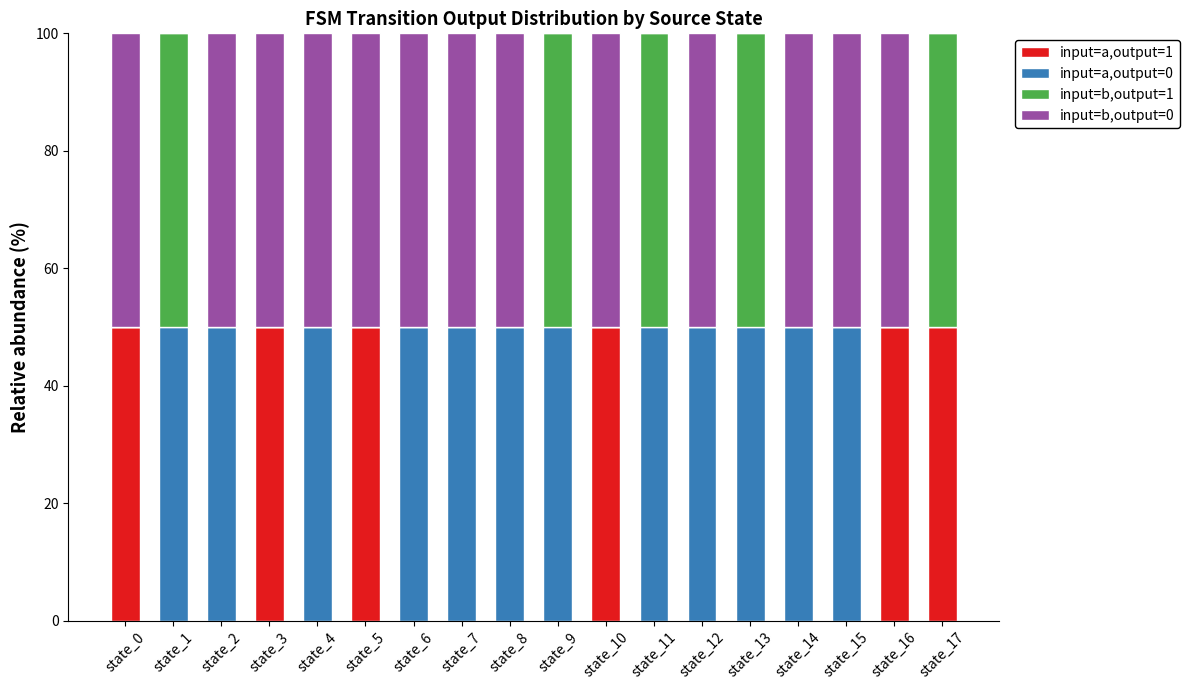

What is the total value across all series at state_10?

100